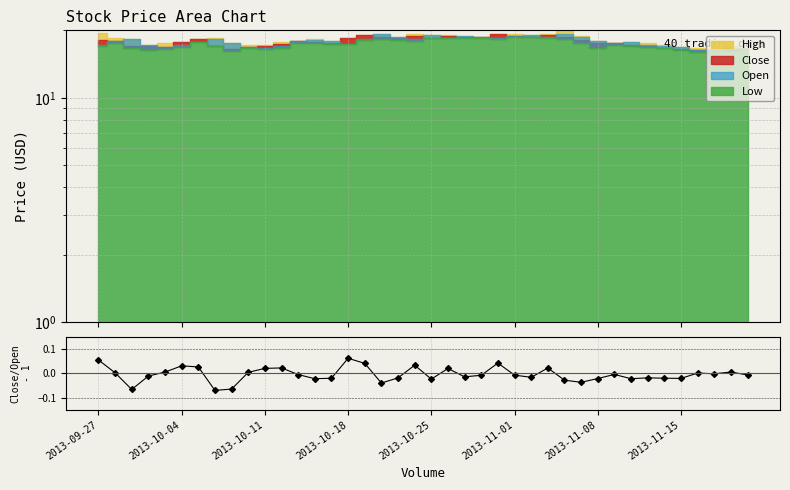

Does the chart have visible grid lines?

Yes